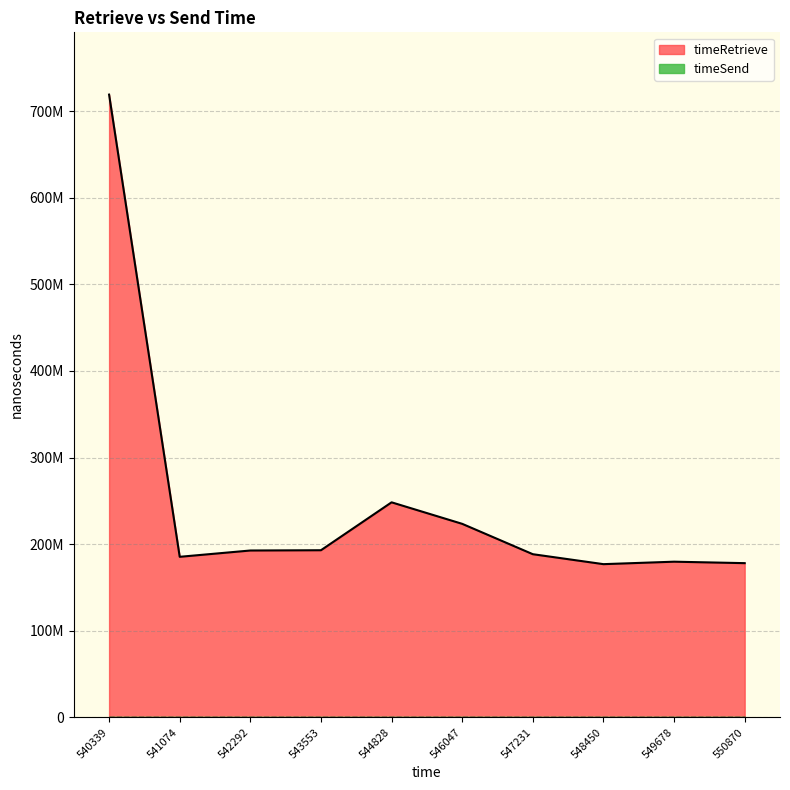

How many points are lower than both their immediate neighbors (excluding endpoints)?

2